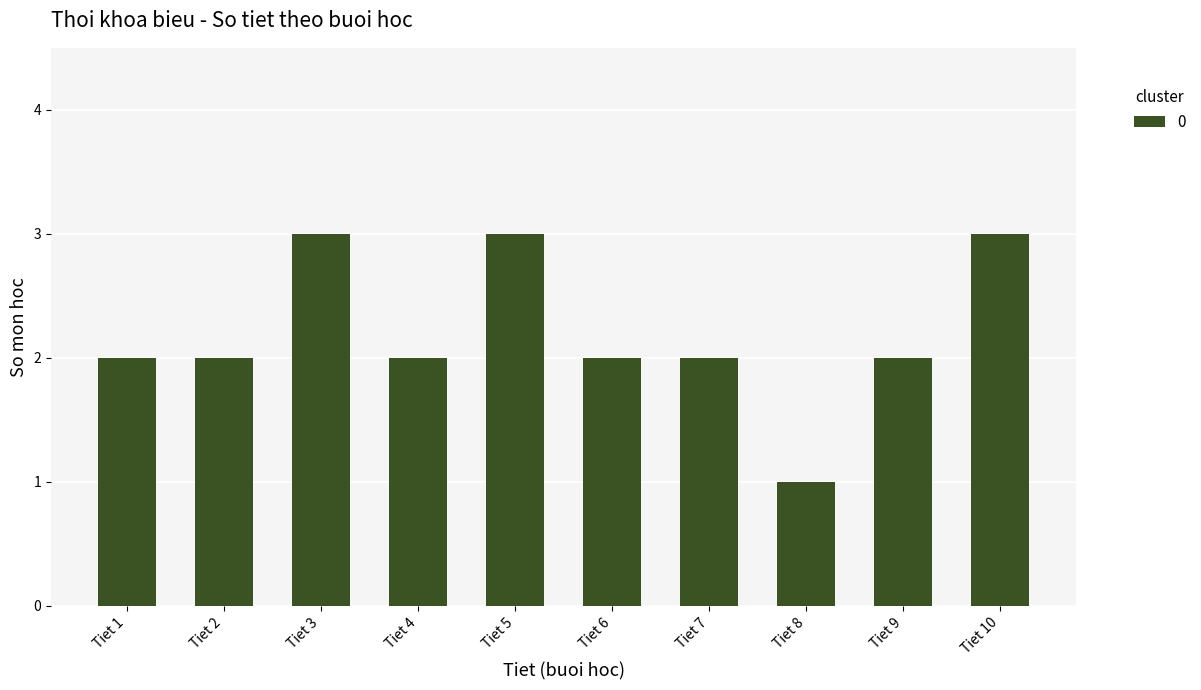

At which category does the chart reach its minimum across all series?

Tiet 8